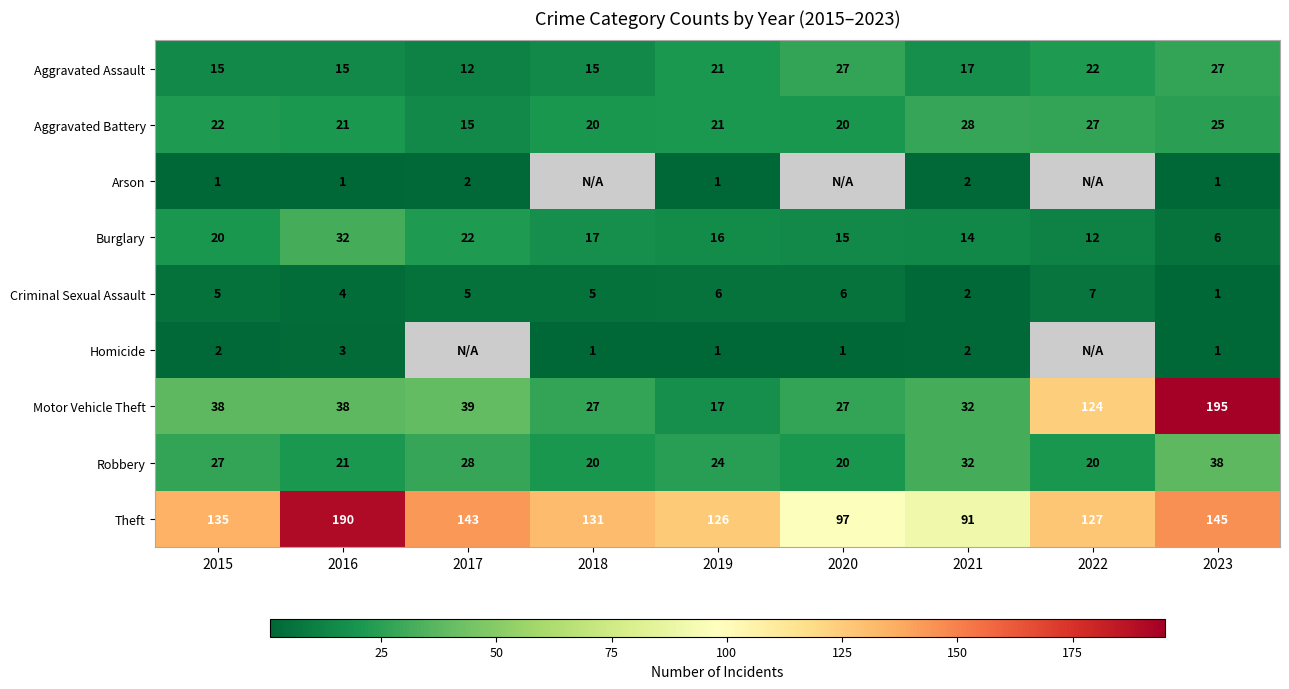

Is it true that Burglary equals 22 at 2017?

True